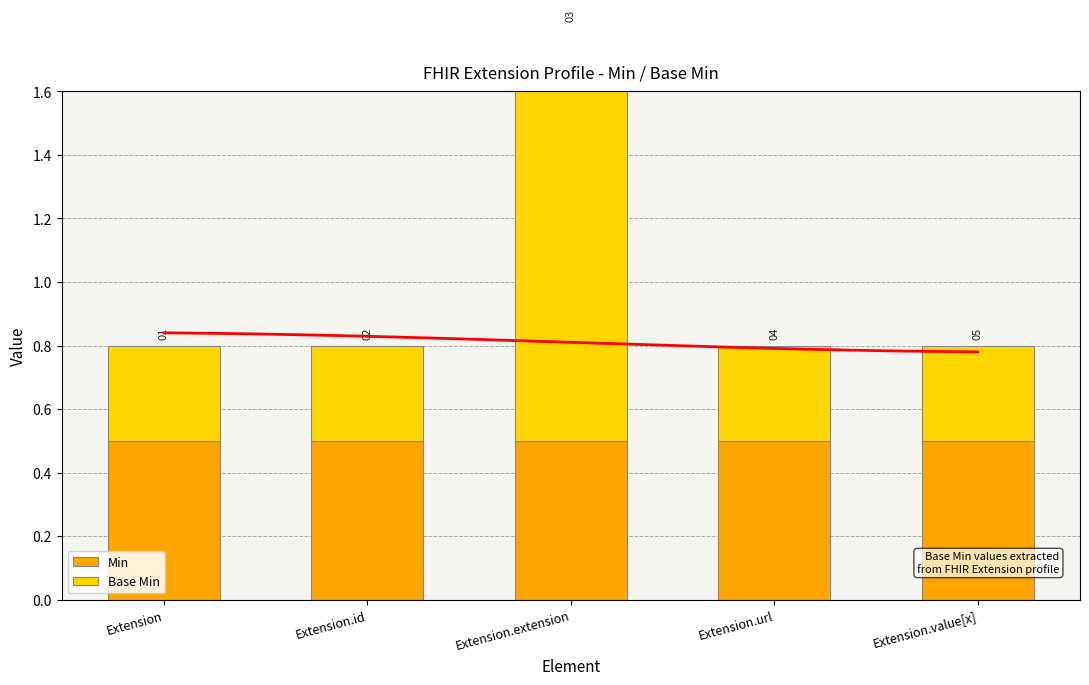

Reading left to right, what are all the values shown in this chart?

Min: Extension=0.5	Extension.id=0.5	Extension.extension=0.5	Extension.url=0.5	Extension.value[x]=0.5
Base Min: Extension=0.3	Extension.id=0.3	Extension.extension=1.3	Extension.url=0.3	Extension.value[x]=0.3